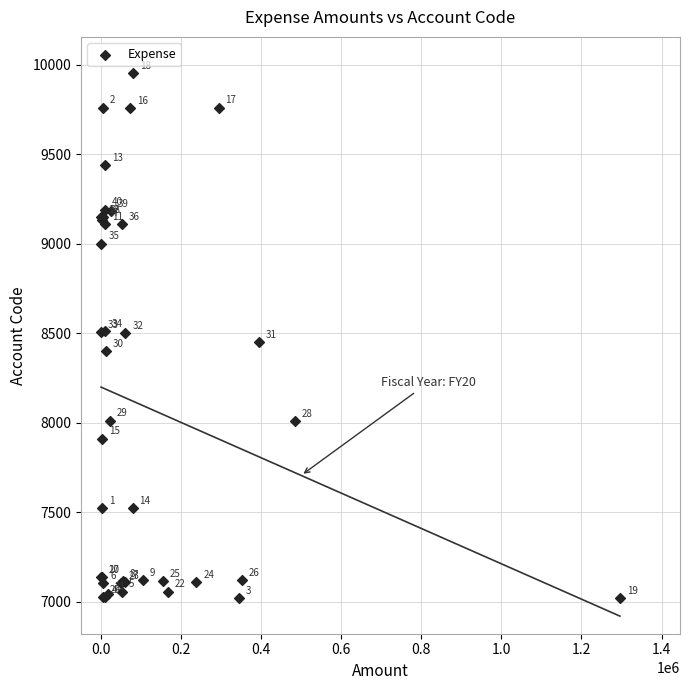

What Y value in the scatter plot is closest to 8487?

8500